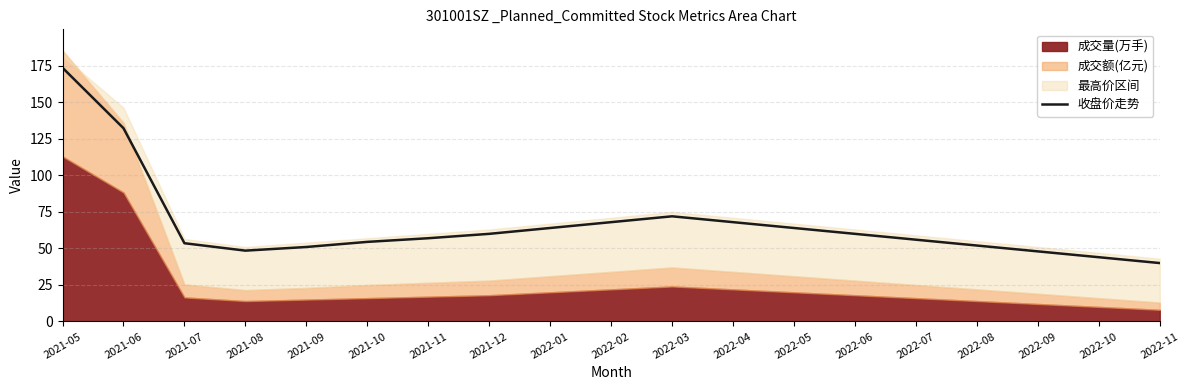

What is the maximum value shown in the chart?

173.7